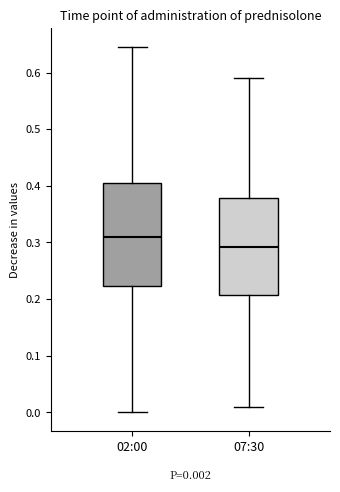

Comparing the boxes themselves (not the whiskers), which one is the tallest?

02:00